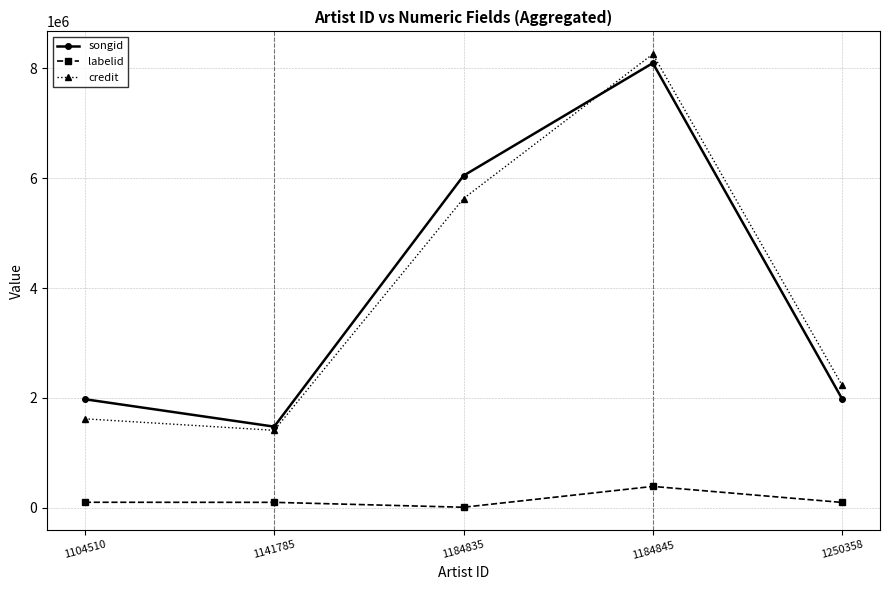

What is the sum of the songid values at 1104510 and 1184835?

8021420